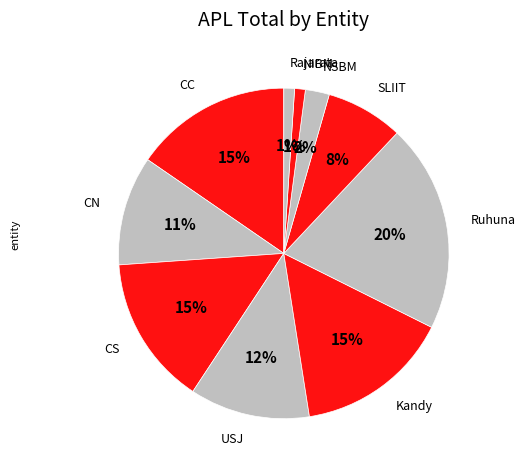

Which category has the biggest portion of the pie?

Ruhuna